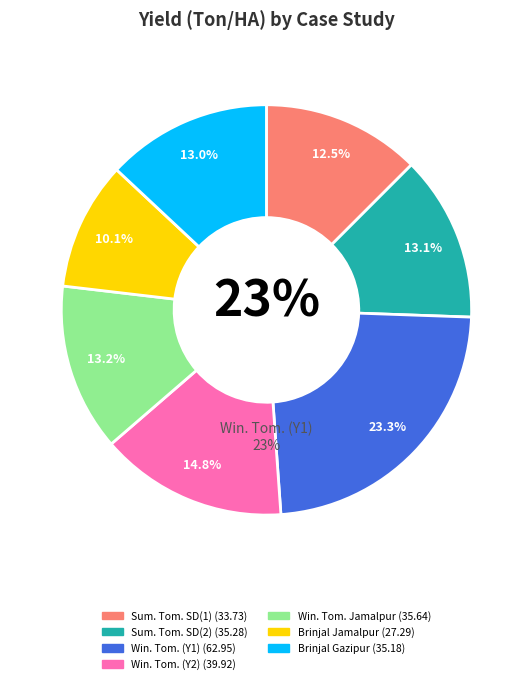

What is the total percentage of Brinjal - Drip (Gazipur) and Winter Tomato - Drip (Gazipur) (Y2)?

27.8%